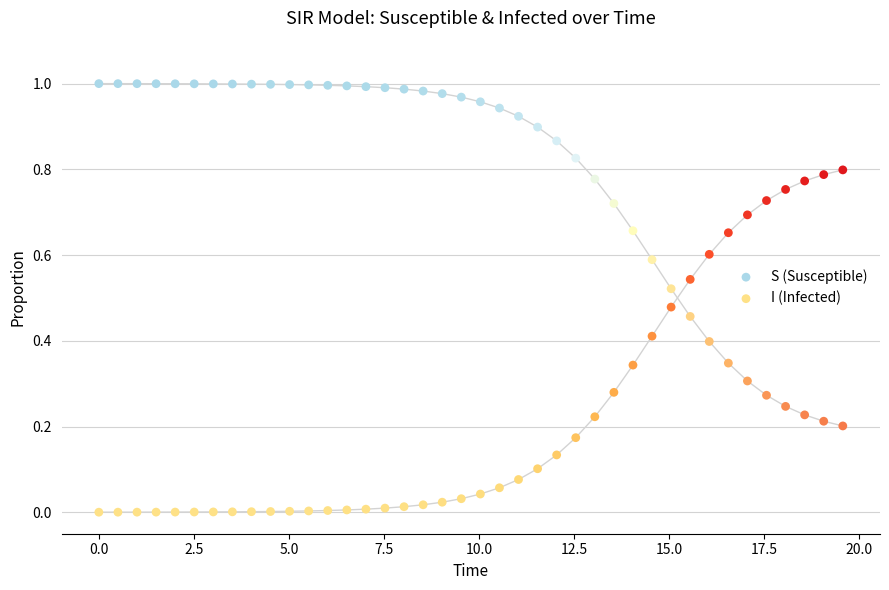

Which series contains the lowest Y value?

I (Infected)